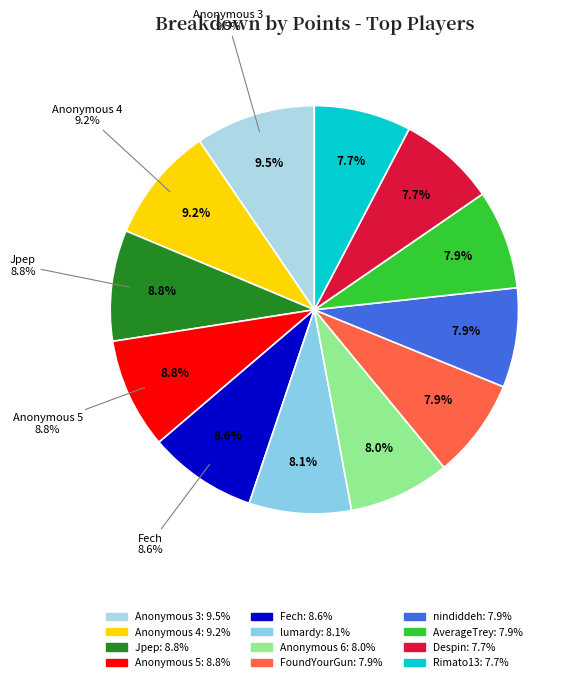

What is the largest slice in the pie chart?

Anonymous 3